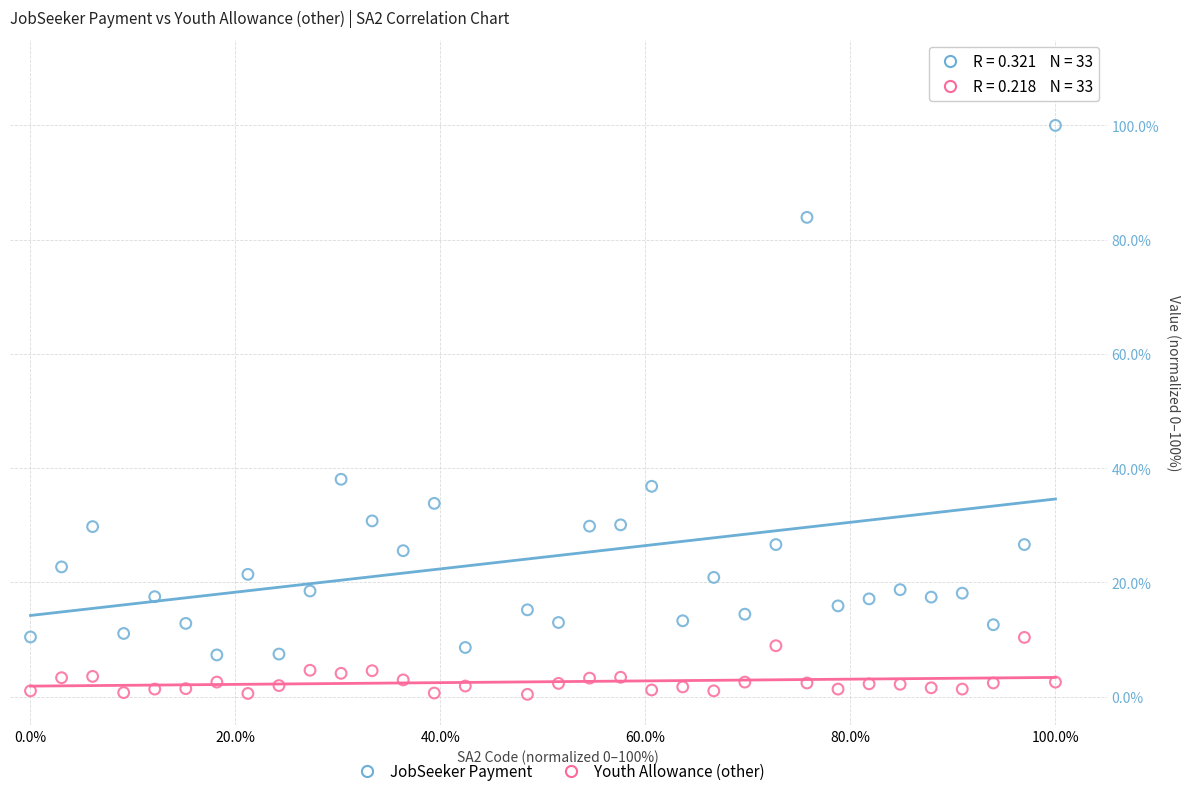

Which series has the largest Y range (max minus min)?

JobSeeker Payment